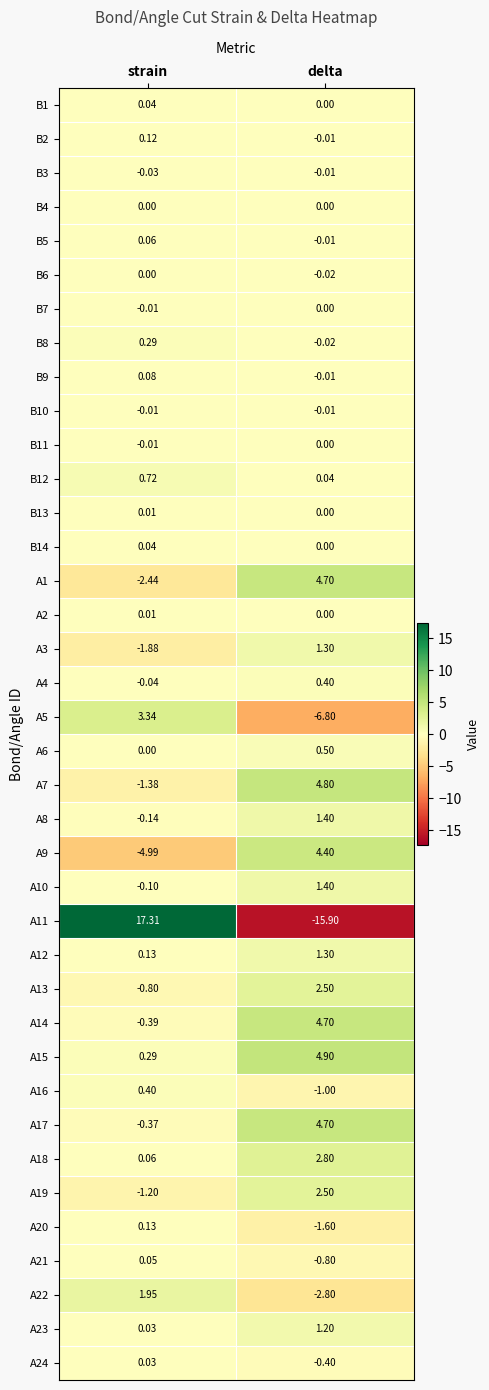

Which series has the largest total across all categories?

A15